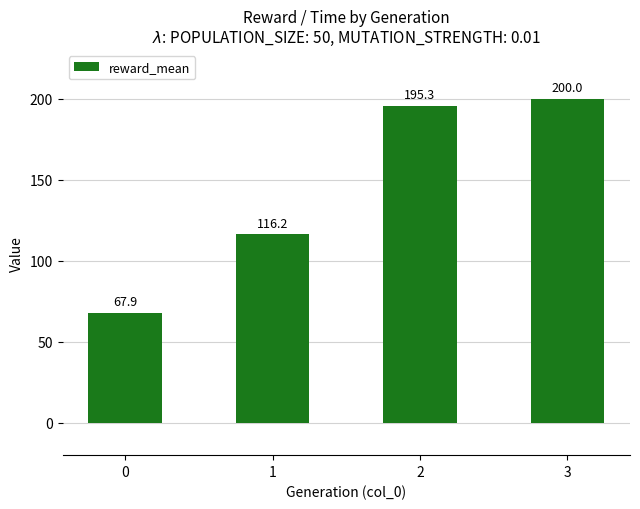

List the labels in order of value, smallest first.

0, 1, 2, 3